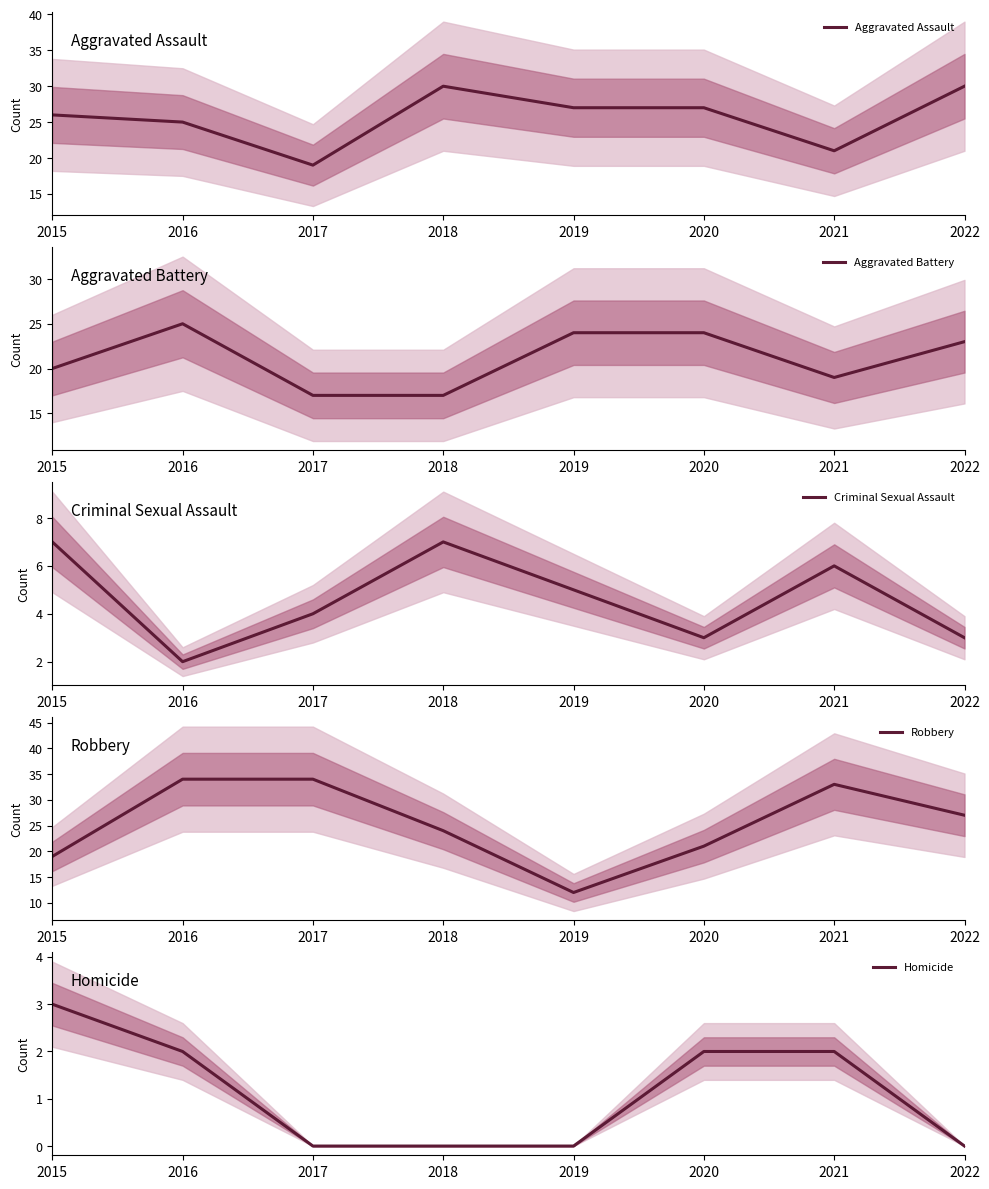

What is the maximum value for Aggravated Battery?

25